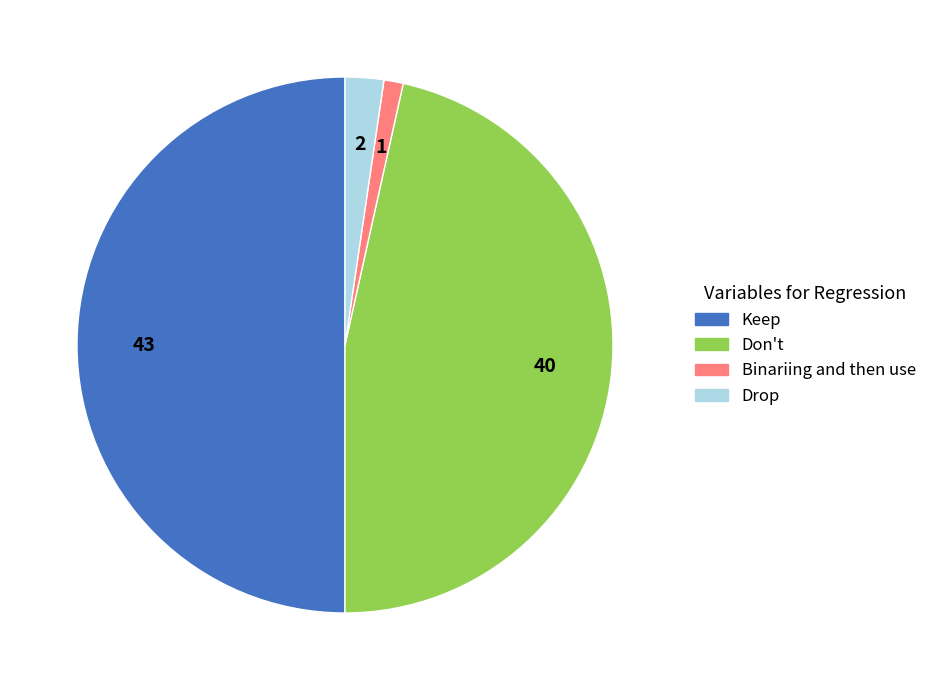

Rank the categories by value from highest to lowest.

Keep, Don't, Drop, Binariing and then use